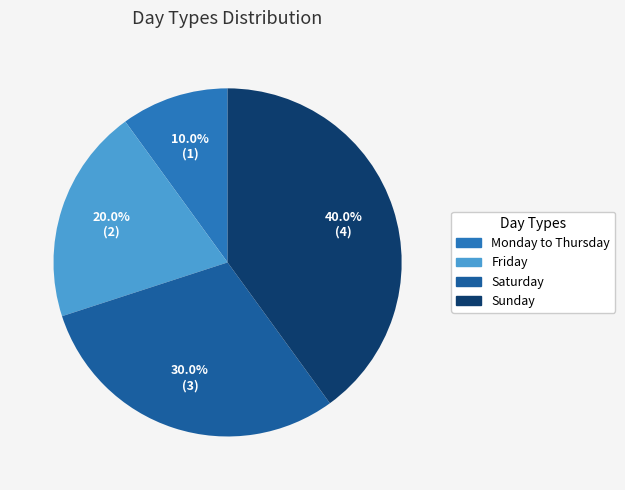

To the nearest percent, what is the difference between the Saturday and Friday slice percentages?

10%